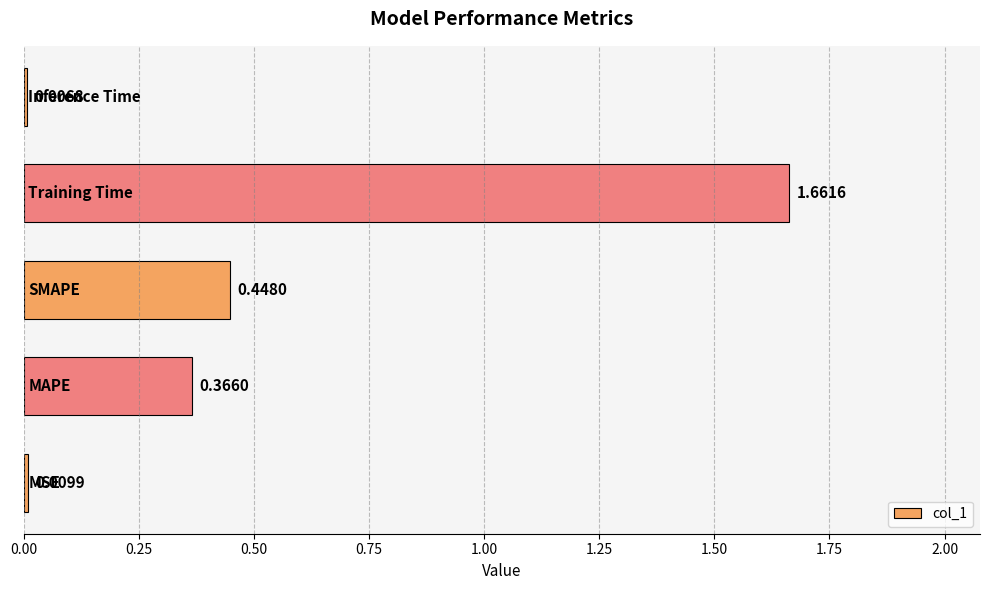

What is the sum of all values?

2.5